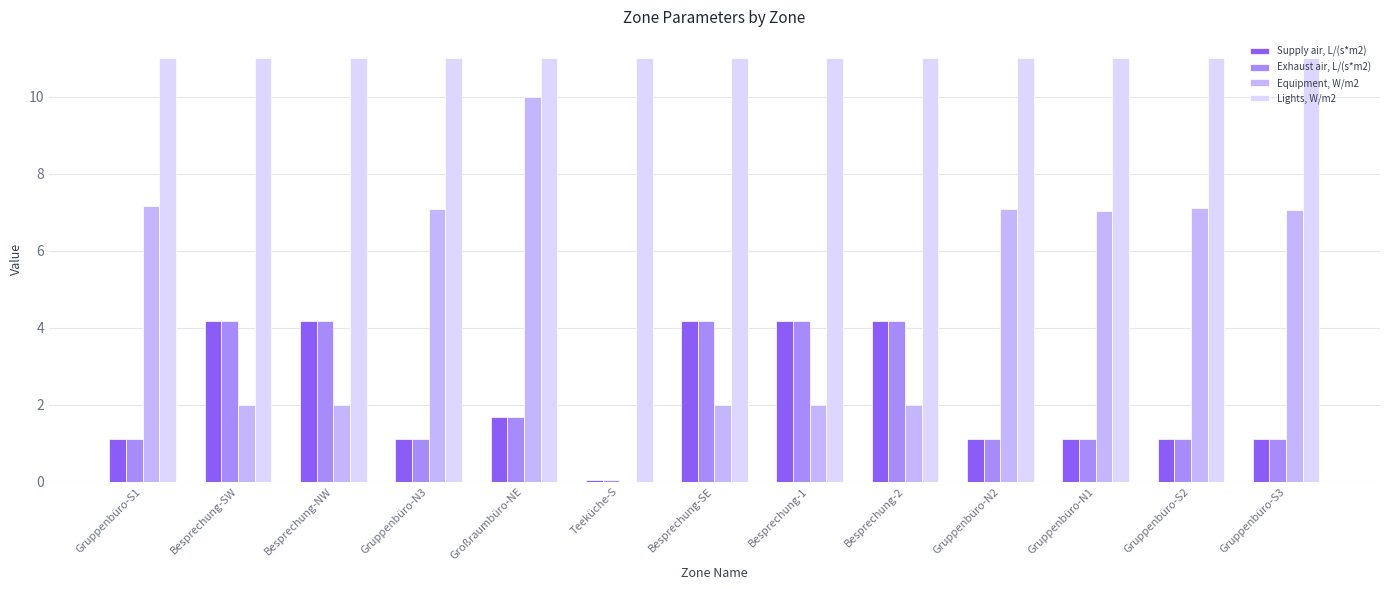

At which category is the sum across all series the highest?

Großraumbüro-NE